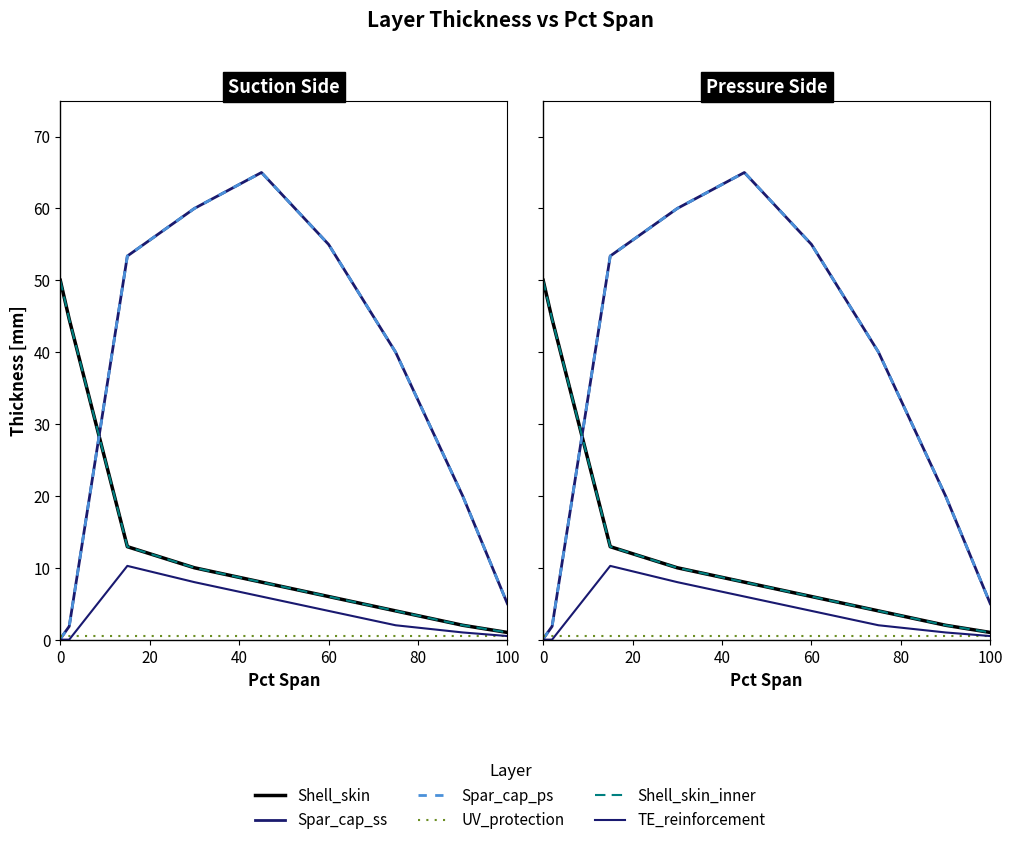

Which series has the widest spread of values?

Spar_cap_ss